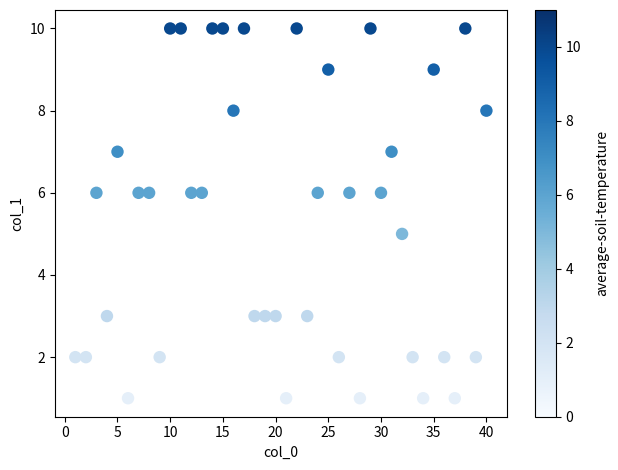

What is the range of X values (max minus min)?

39